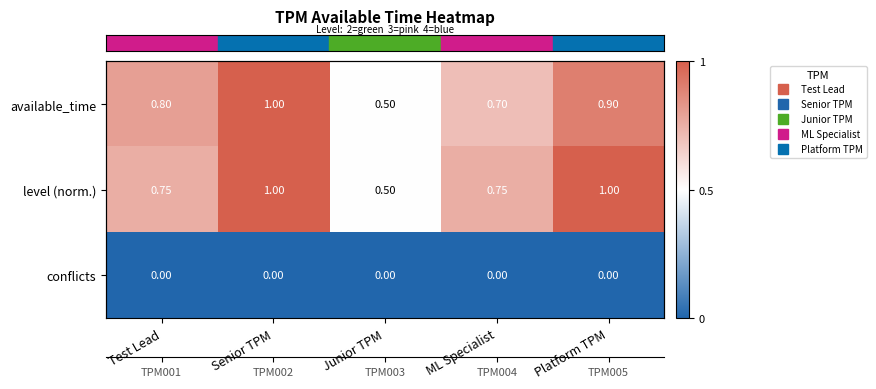

At how many categories does at least one series exceed 0?

5